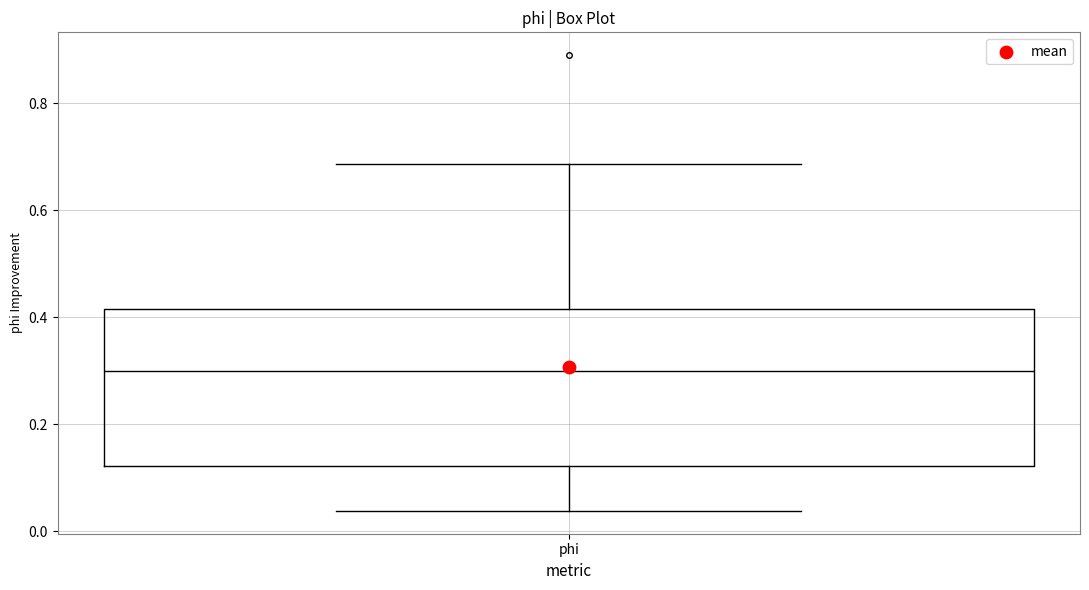

Where does the lower whisker of the box for phi end on the y-axis? The values are not printed on the chart, so give them approximately, as read against the axis.

0.04